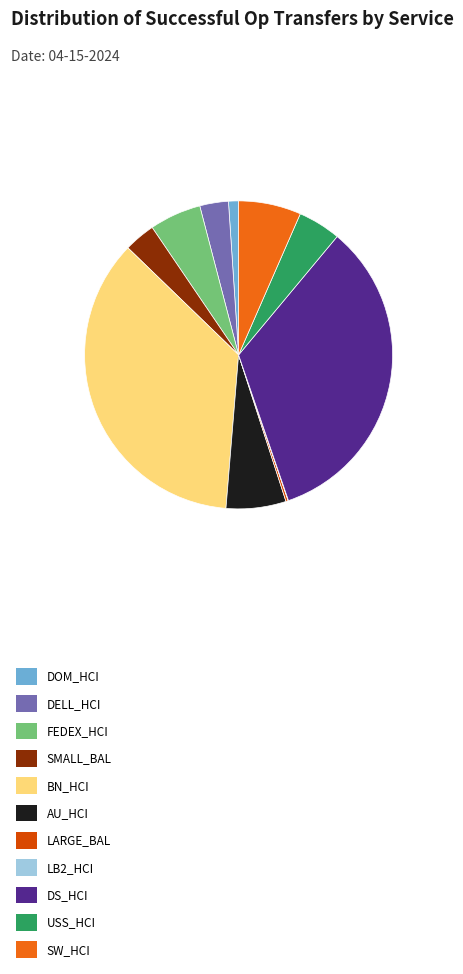

Which slice is the largest?

BN_HCI